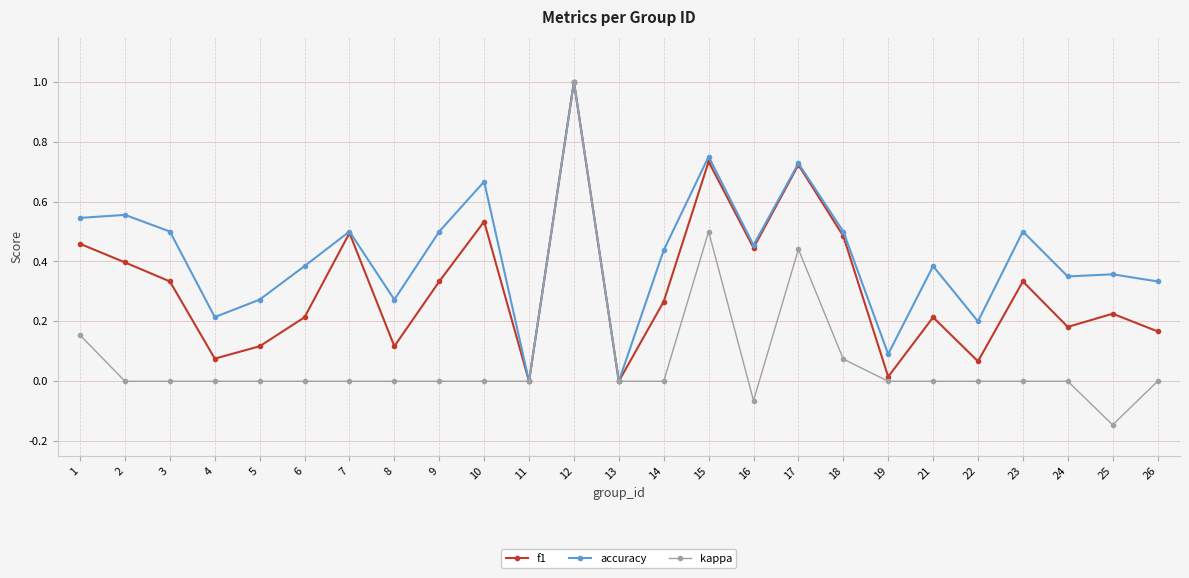

Which series has the largest range (max minus min)?

kappa